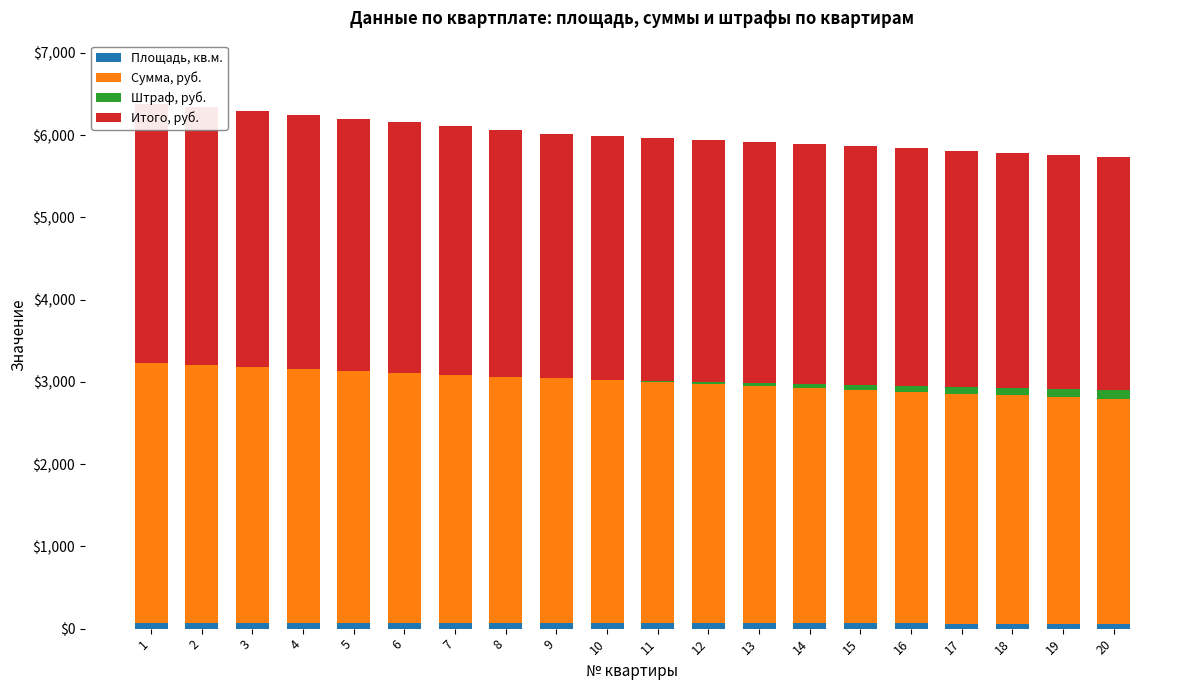

Which has a higher value, 18 or 3?

3